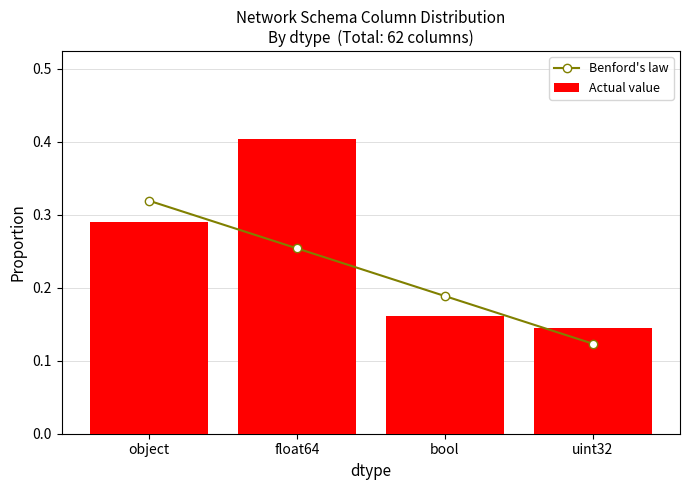

Rank the series at float64 from lowest to highest value.

Benford's law, Actual value